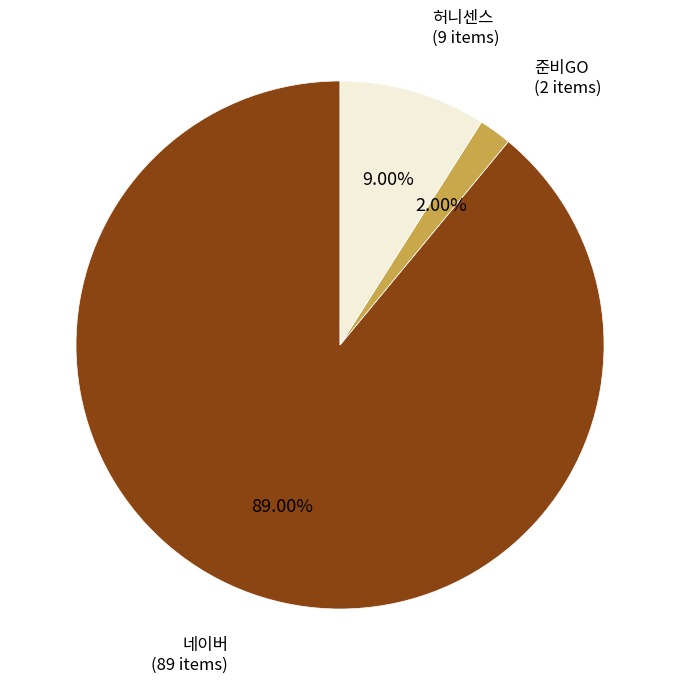

How much of the chart is everything except 허니센스?

91.0%